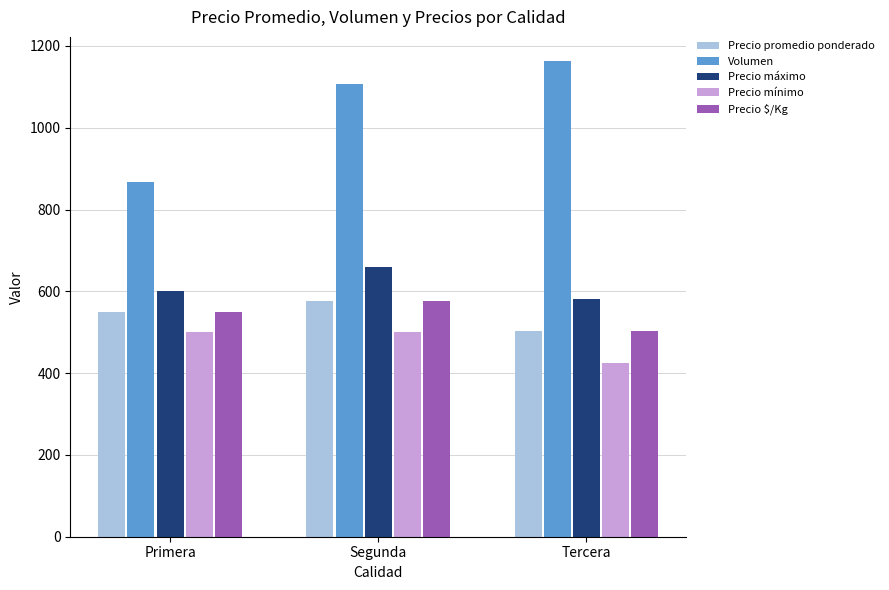

Rank the categories by Precio $/Kg value from lowest to highest.

Tercera, Primera, Segunda